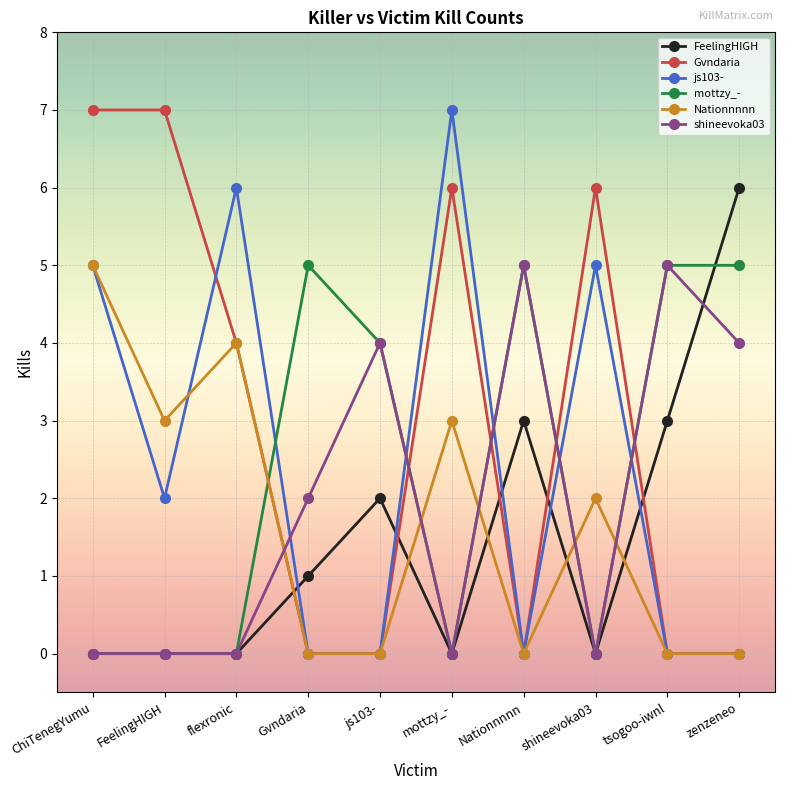

What is the spread (max minus min) of values at FeelingHIGH?

7